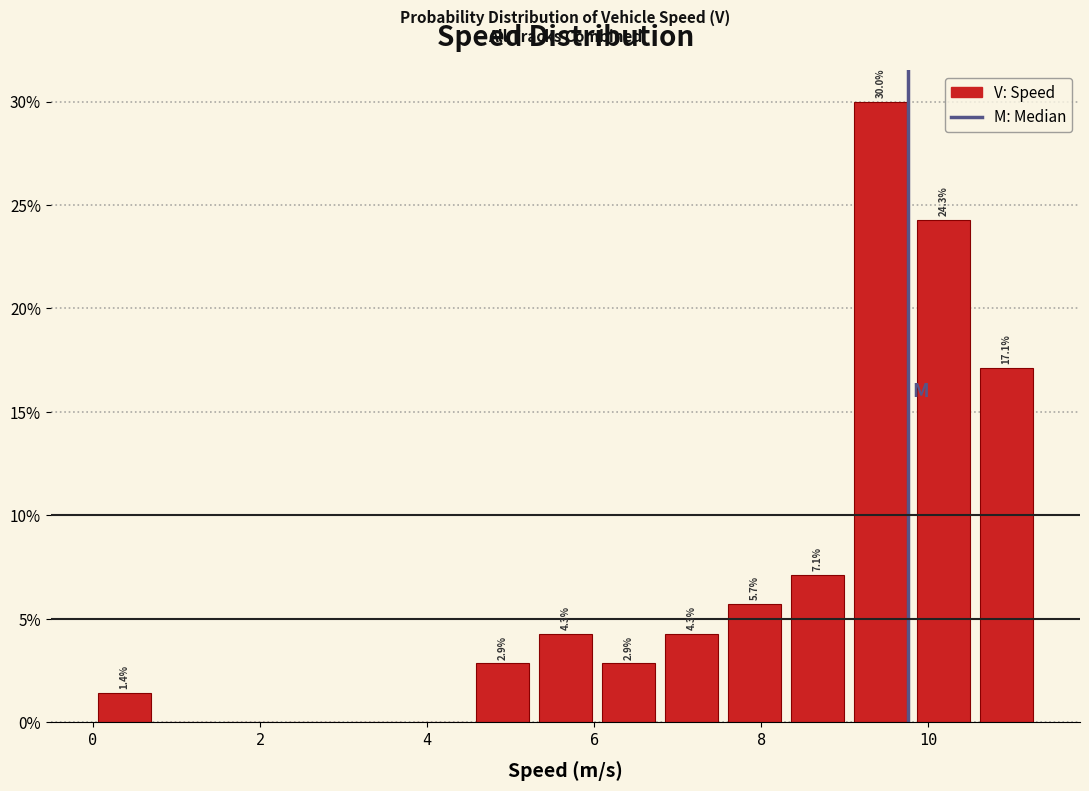

Read against the x-axis, roughly where is the centre of the tallest bar?

9.4